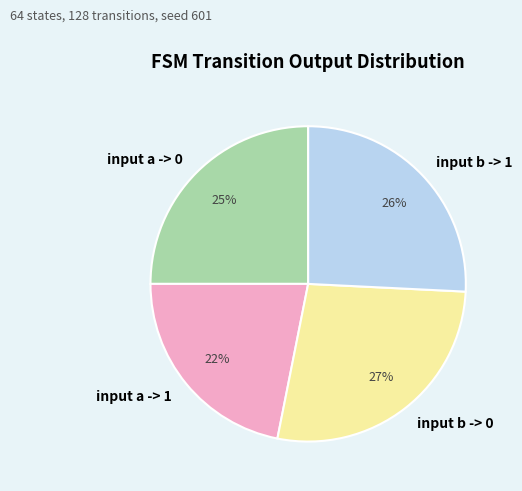

Do input b -> 0 and input a -> 0 together represent more than half of the pie?

Yes